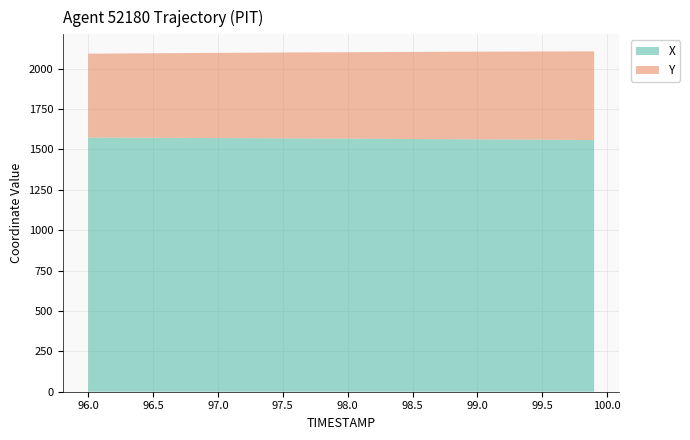

Reading left to right, list all the values displayed in this chart.

X: 96.0=1573.4	96.1=1573.2	96.2=1572.8	96.3=1572.6	96.4=1572.3	96.5=1572.0	96.6=1571.6	96.7=1571.3	96.8=1571.0	96.9=1570.7	97.0=1570.3	97.1=1570.0	97.2=1569.7	97.3=1569.3	97.4=1569.0	97.5=1568.6	97.6=1568.2	97.7=1567.9	97.8=1567.5	97.9=1567.1	98.0=1566.7	98.1=1566.3	98.2=1565.9	98.3=1565.5	98.4=1565.1	98.5=1564.7	98.6=1564.2	98.7=1563.8	98.8=1563.3	98.9=1562.9	99.0=1562.5	99.1=1562.0	99.2=1561.5	99.3=1561.1	99.4=1560.6	99.5=1560.1	99.6=1559.6	99.7=1559.1	99.8=1558.6	99.9=1558.1
Y: 96.0=519.5	96.1=520.3	96.2=521.1	96.3=522.0	96.4=522.8	96.5=523.6	96.6=524.4	96.7=525.2	96.8=526.0	96.9=526.8	97.0=527.5	97.1=528.3	97.2=529.1	97.3=529.9	97.4=530.7	97.5=531.5	97.6=532.2	97.7=533.0	97.8=533.8	97.9=534.6	98.0=535.3	98.1=536.1	98.2=536.8	98.3=537.6	98.4=538.3	98.5=539.1	98.6=539.8	98.7=540.6	98.8=541.3	98.9=542.0	99.0=542.8	99.1=543.5	99.2=544.2	99.3=544.9	99.4=545.6	99.5=546.3	99.6=547.0	99.7=547.7	99.8=548.4	99.9=549.1